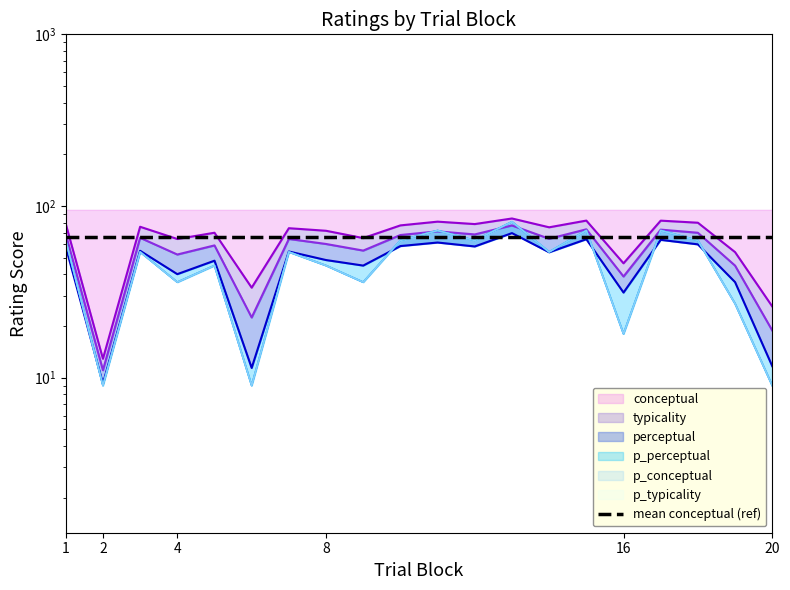

The typicality series shows 68.3 at 12. True or false?

True